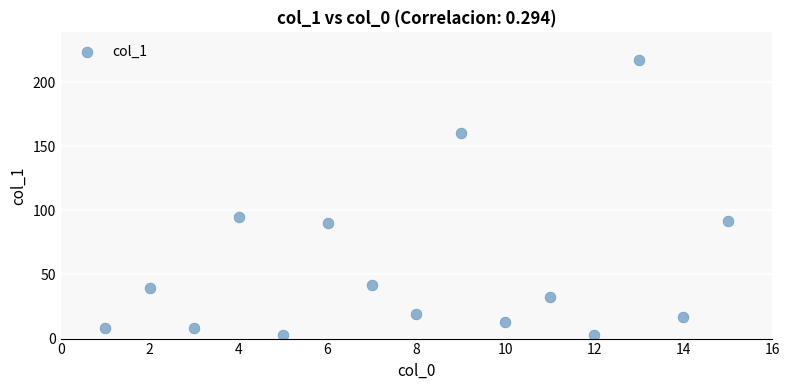

What Y value in the scatter plot is closest to 109?

94.8